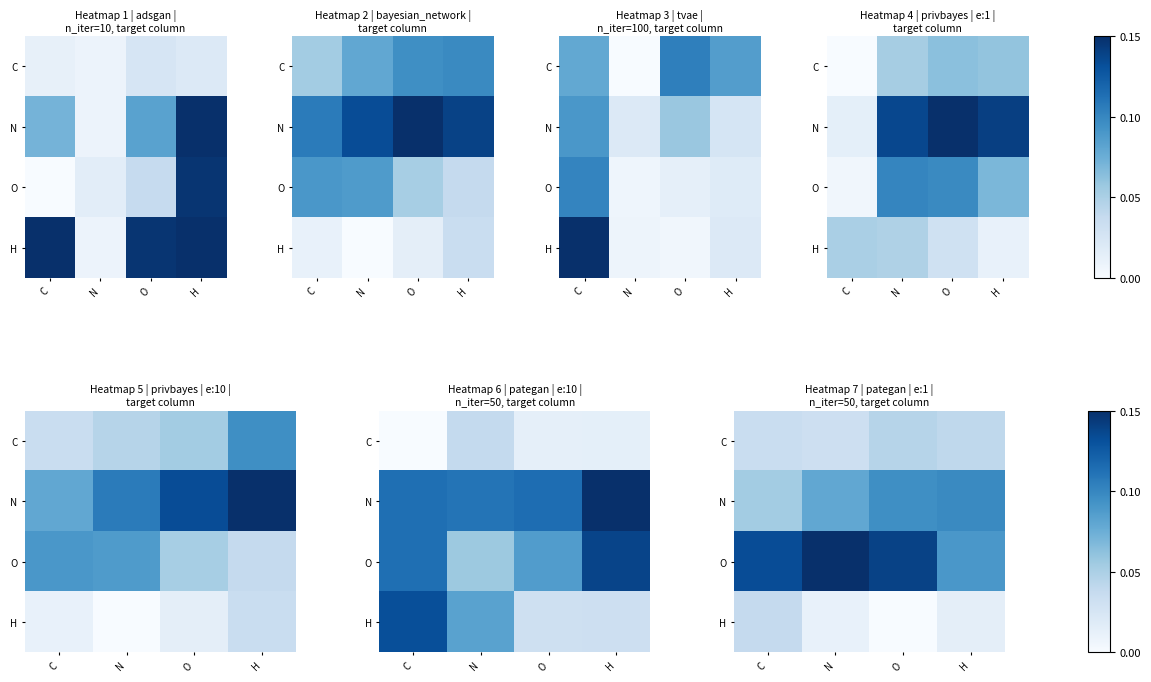

At how many categories does at least one series exceed 0?

4